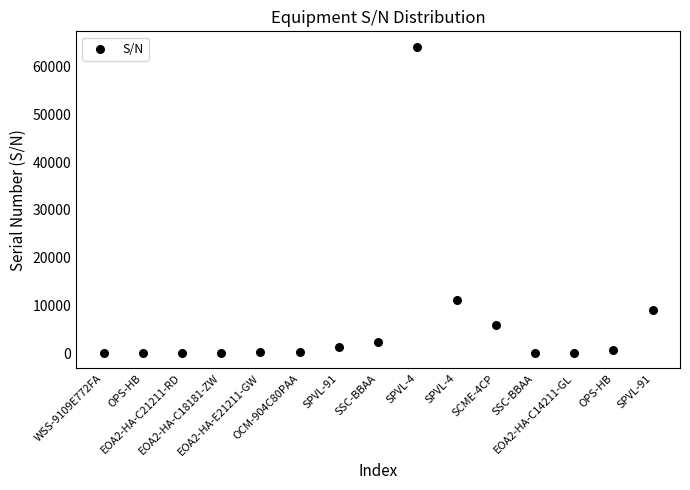

What Y value in the scatter plot is closest to 32099?

11075